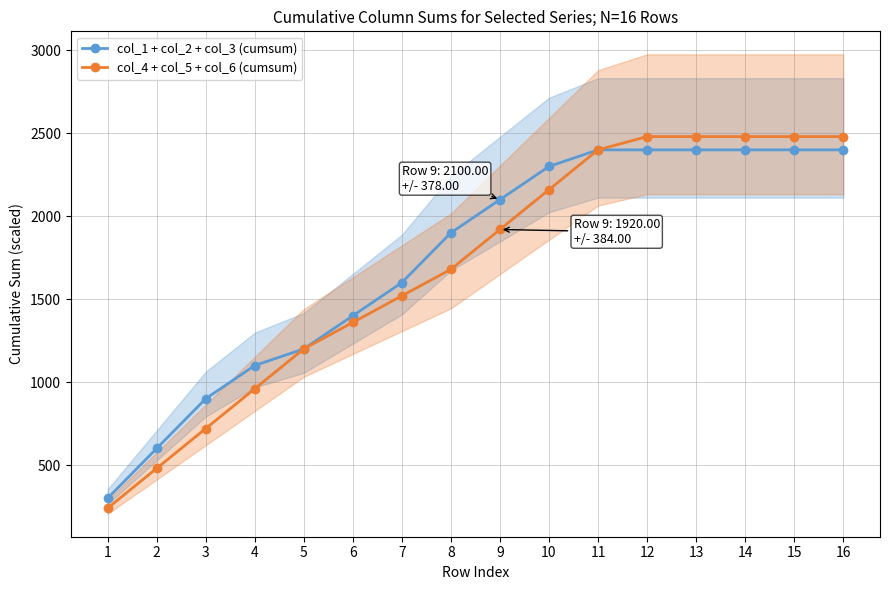

At 7, list the series in order from largest to smallest.

col_1 + col_2 + col_3 (cumsum), col_4 + col_5 + col_6 (cumsum)